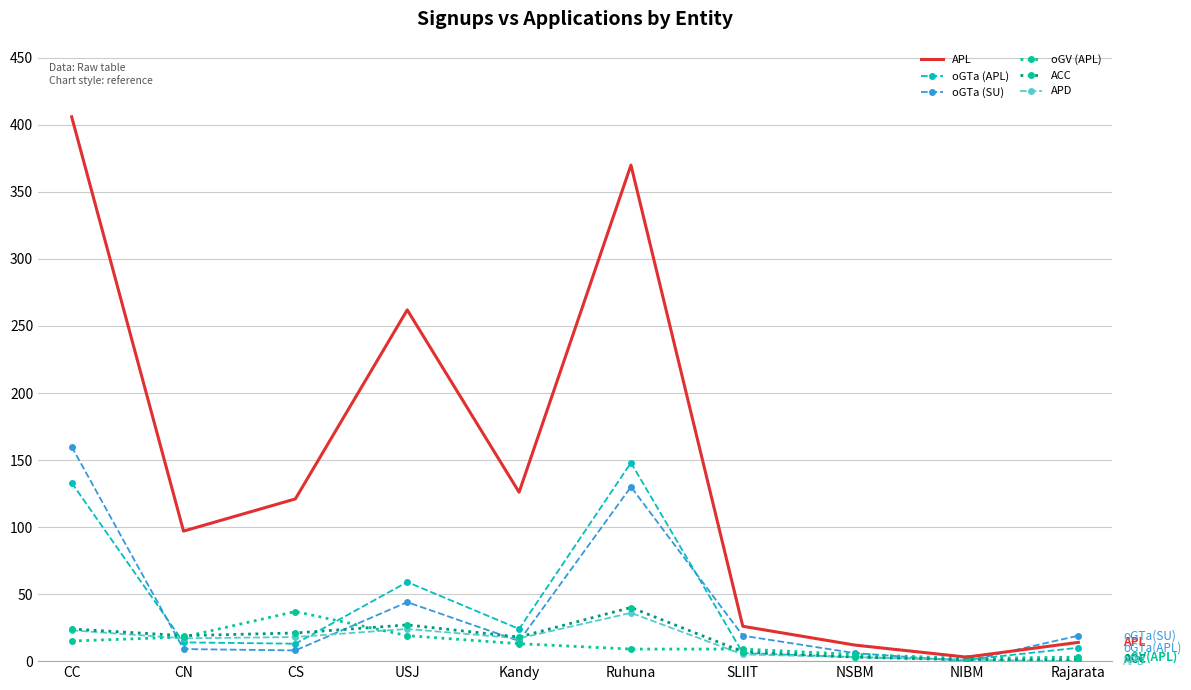

What is the average value of the oGTa (SU) series?

41